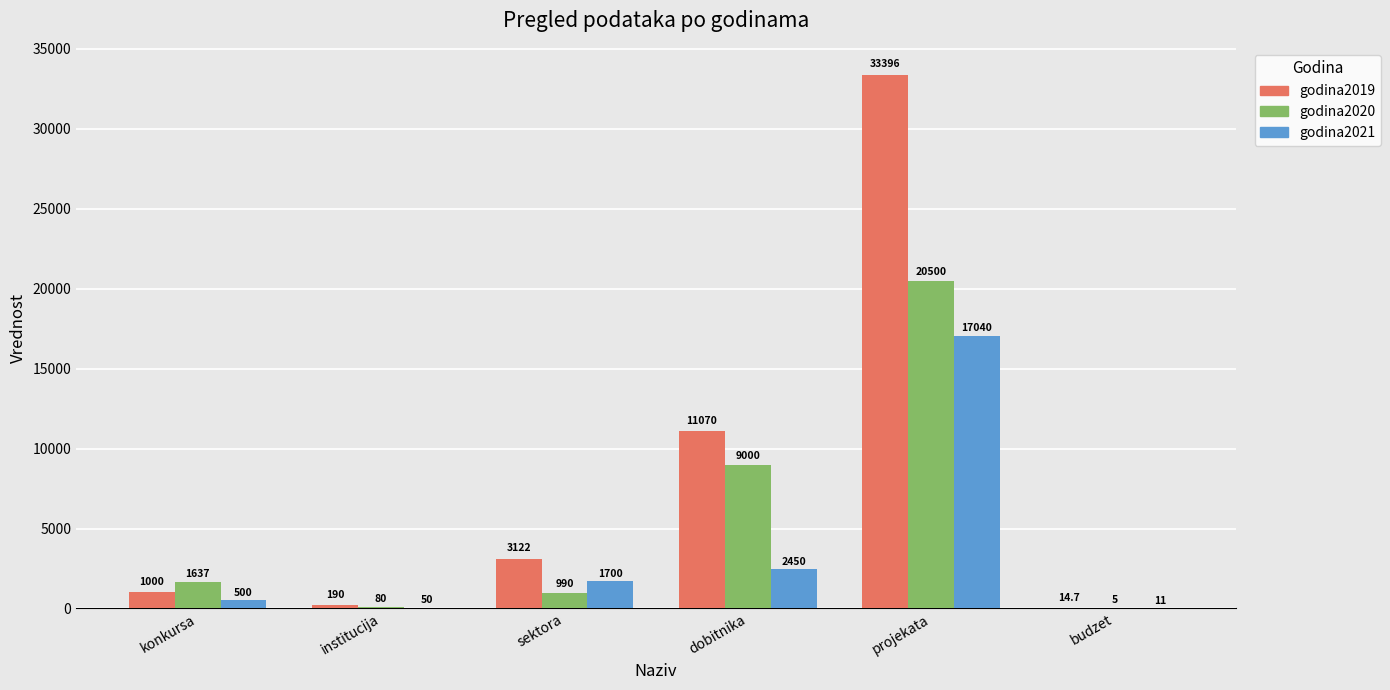

What are all the series names shown in the legend?

godina2019, godina2020, godina2021